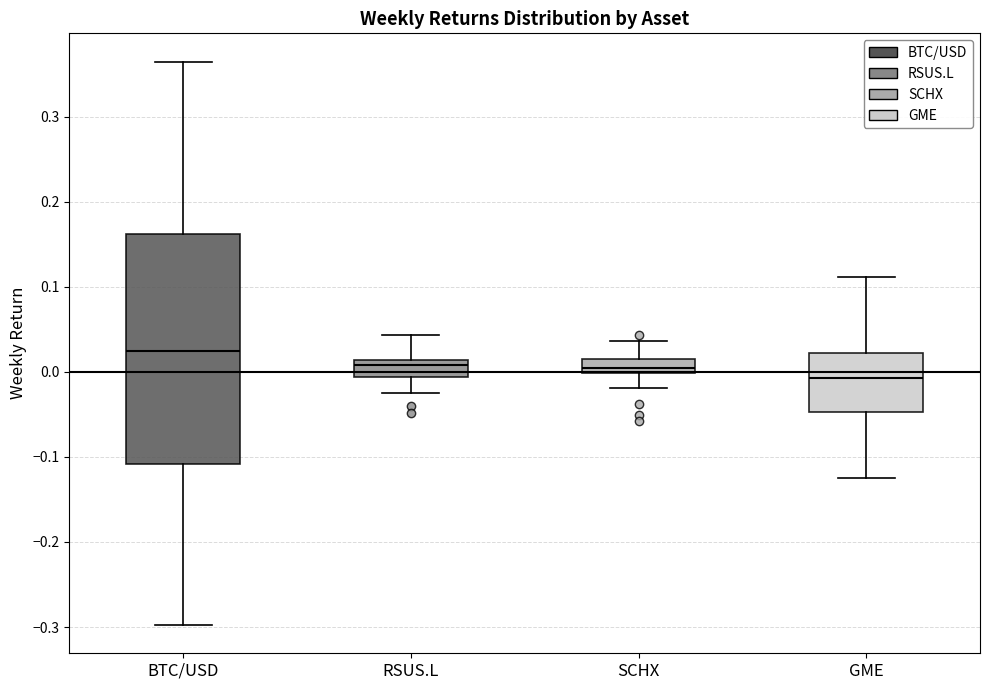

Which box has the lowest median line?

GME